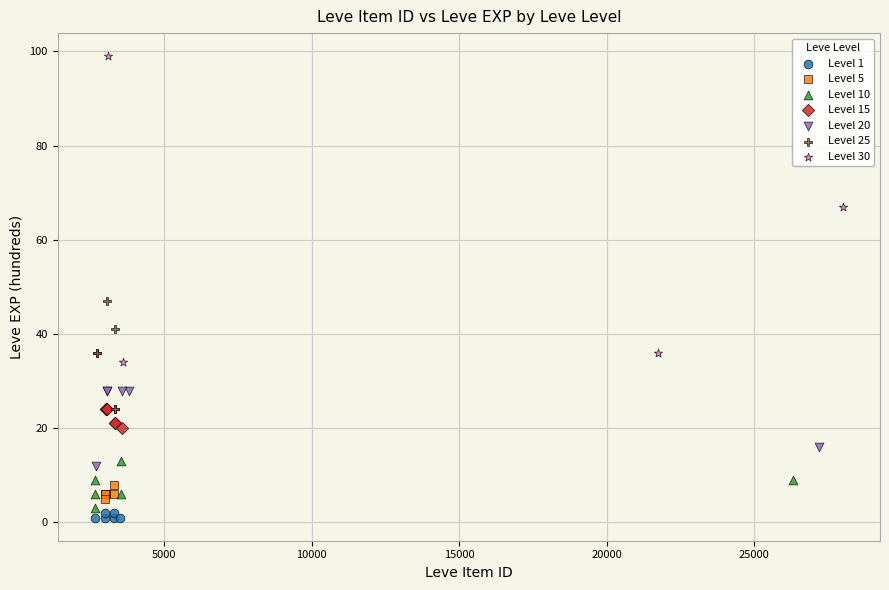

Which series reaches the maximum Y coordinate?

Level 30